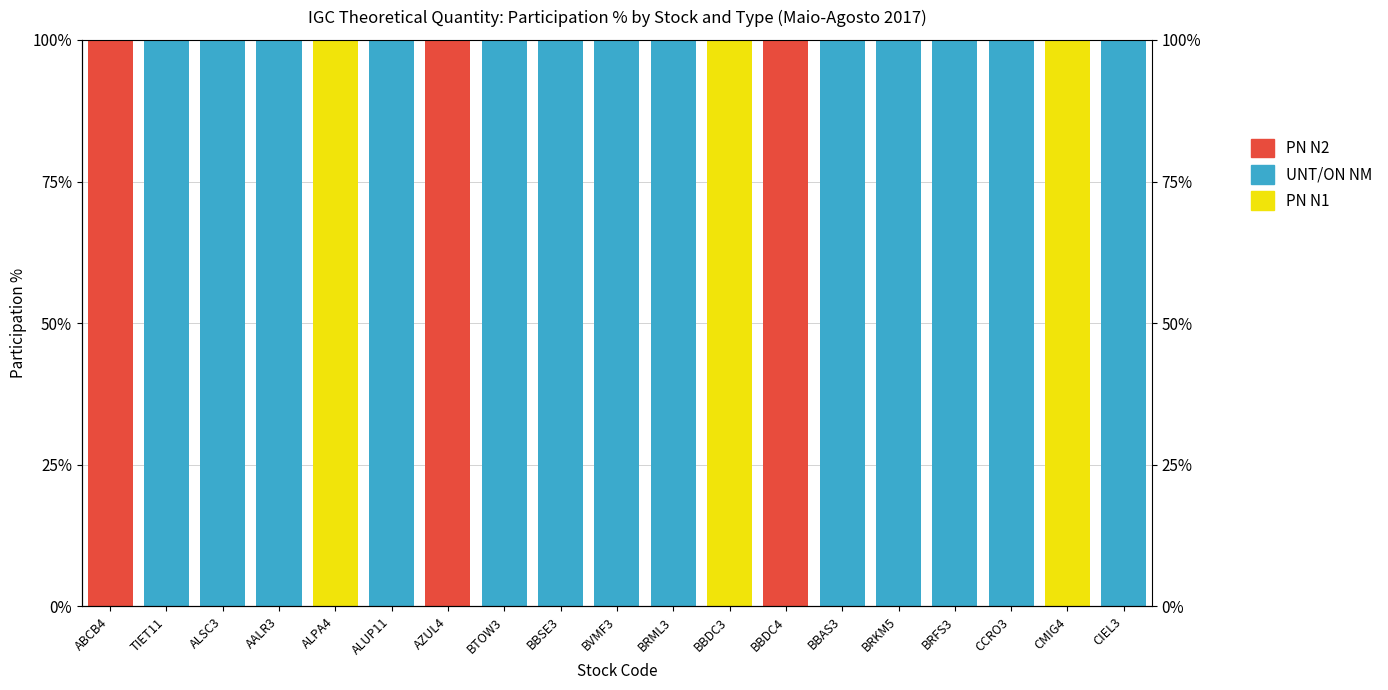

What is the label of the 4th bar from the left?

AALR3